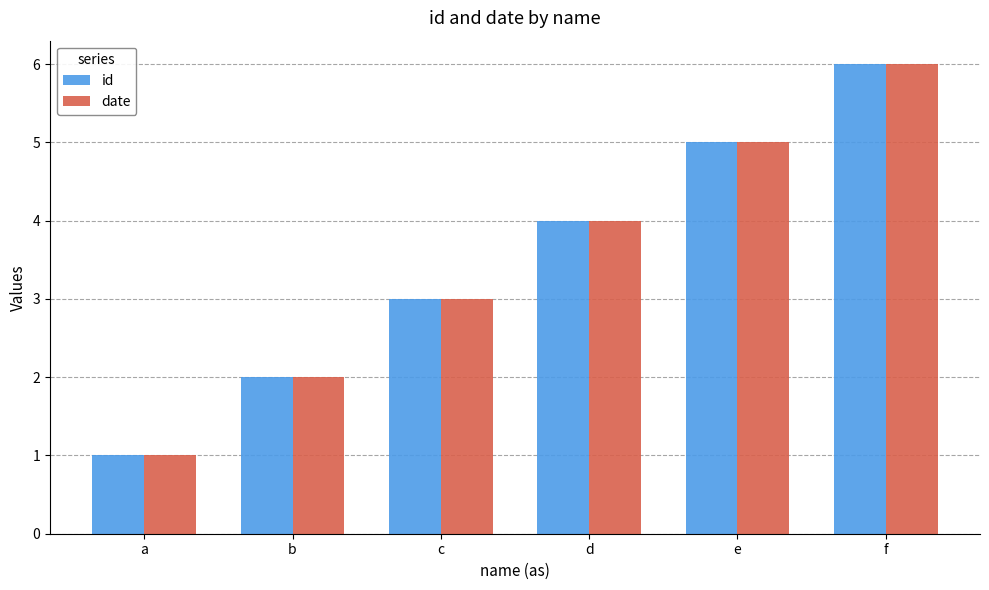

How many bars are there in each group?

2